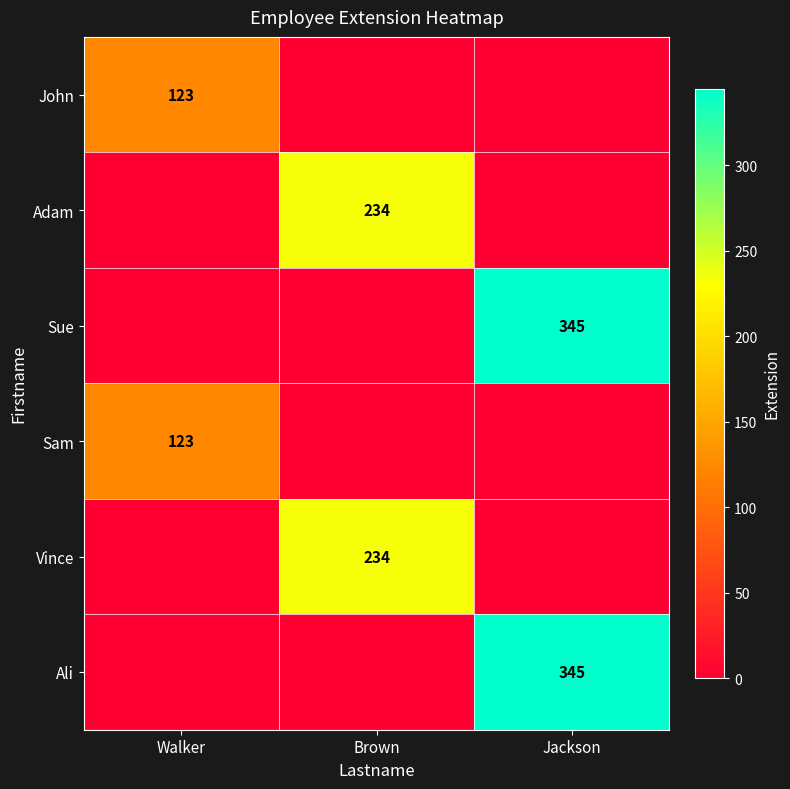

The Sue series shows 345 at Jackson. True or false?

True